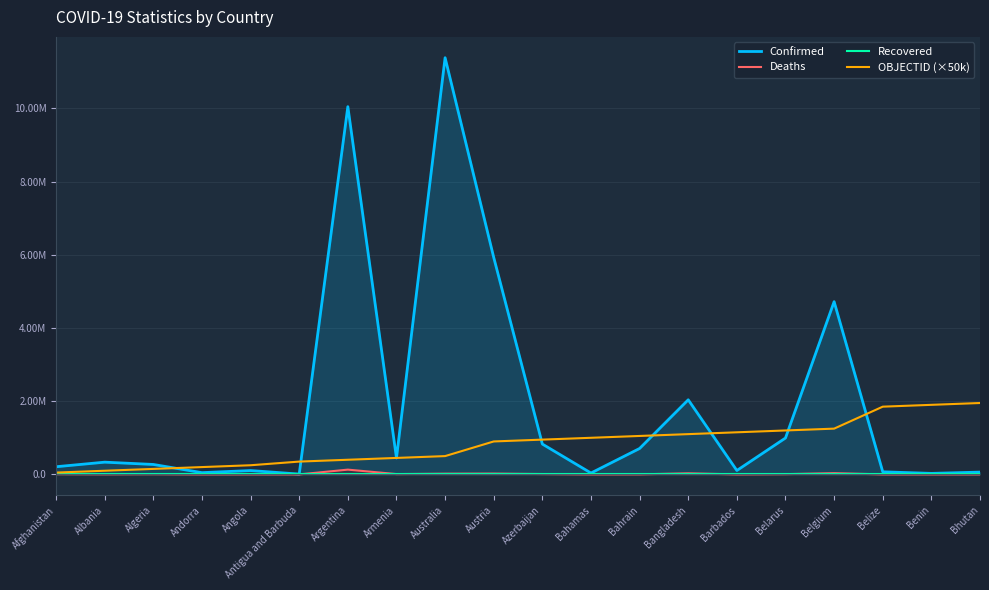

How many interior local valleys does the Deaths series have?

6